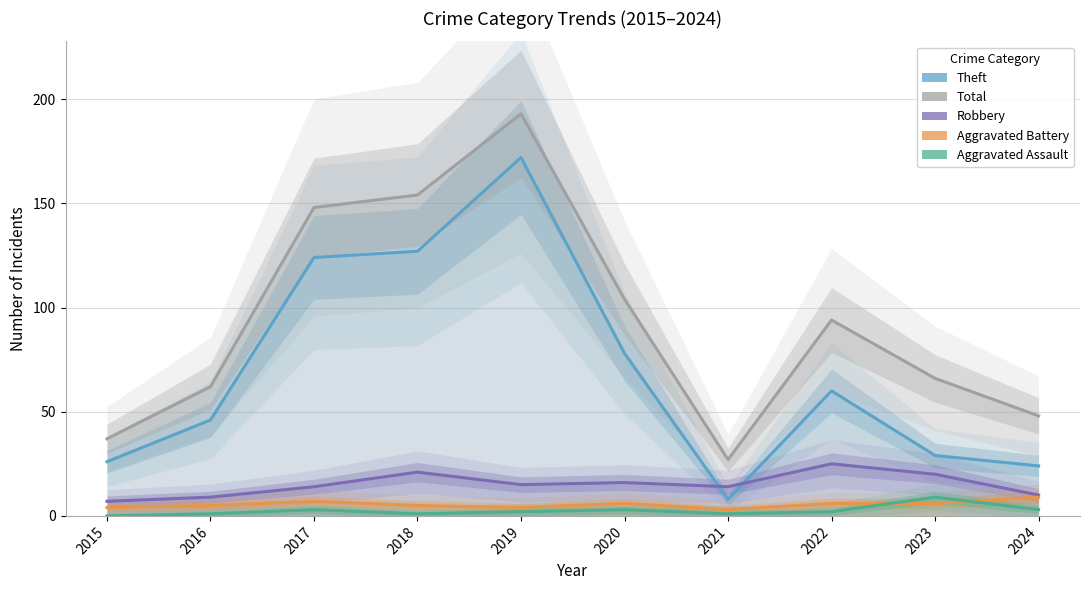

Is it true that Aggravated Assault equals 1 at 2016?

True